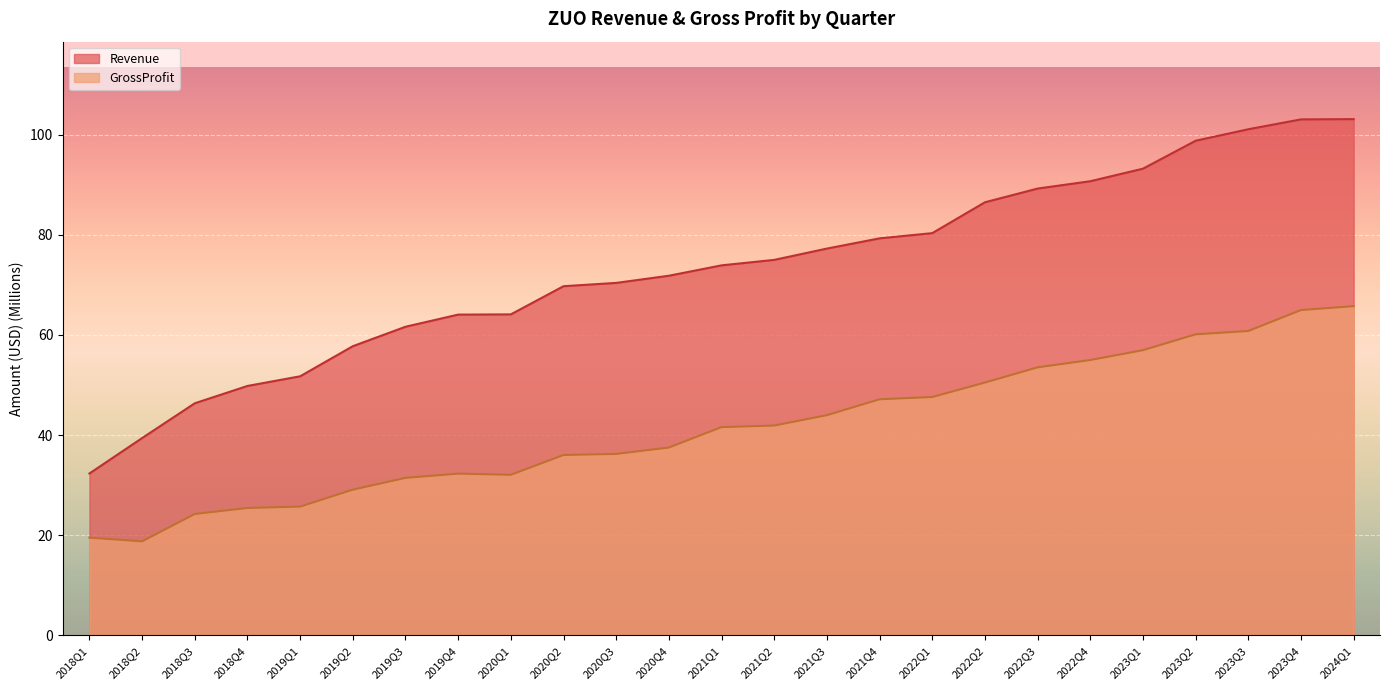

Rank the series at 2019Q3 from highest to lowest value.

Revenue, GrossProfit